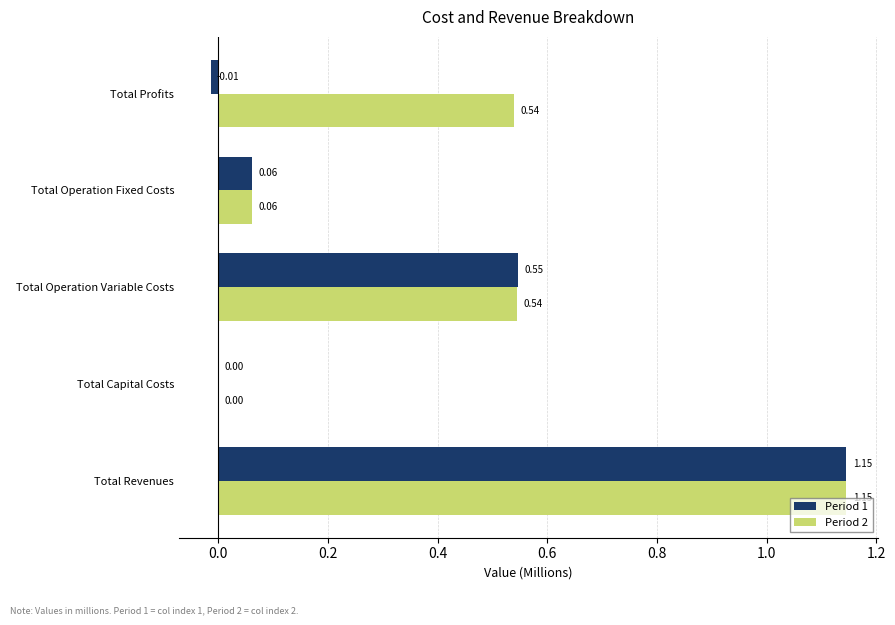

What are all the series names shown in the legend?

Period 1, Period 2